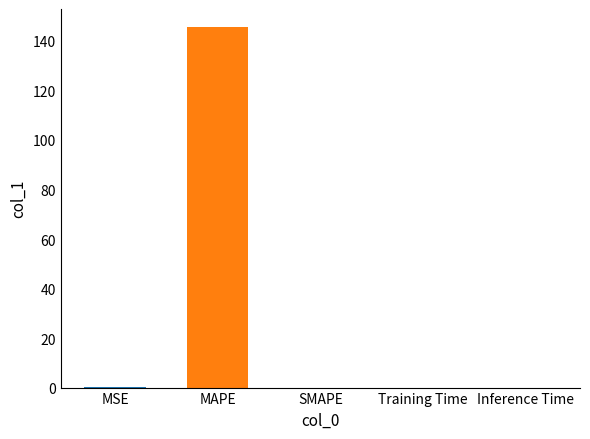

What is the sum of all values?

145.8